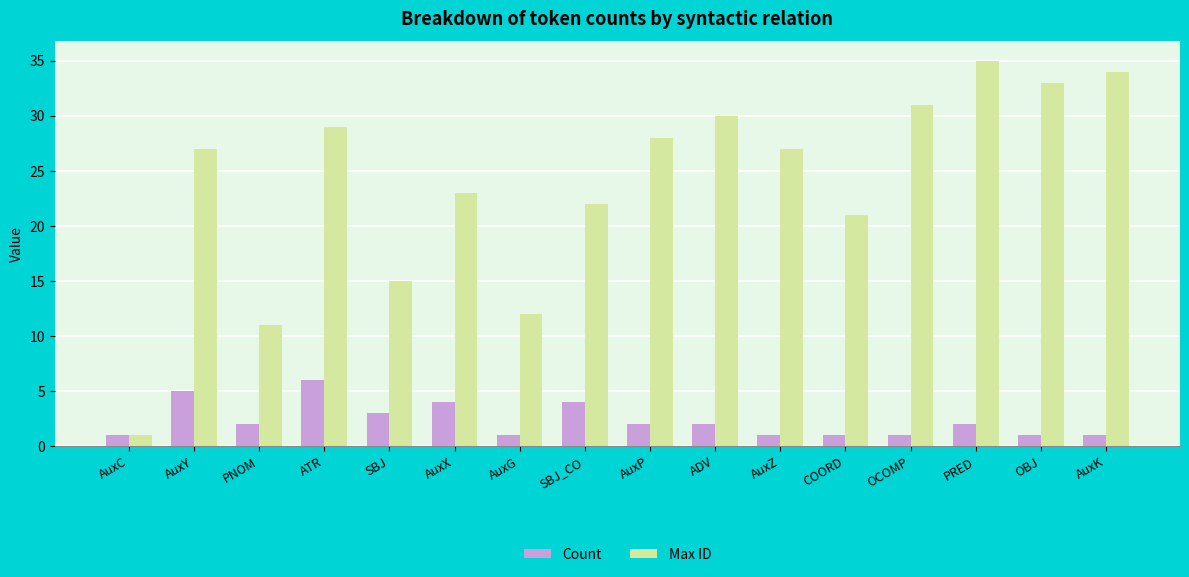

What is the maximum value for Max ID?

35